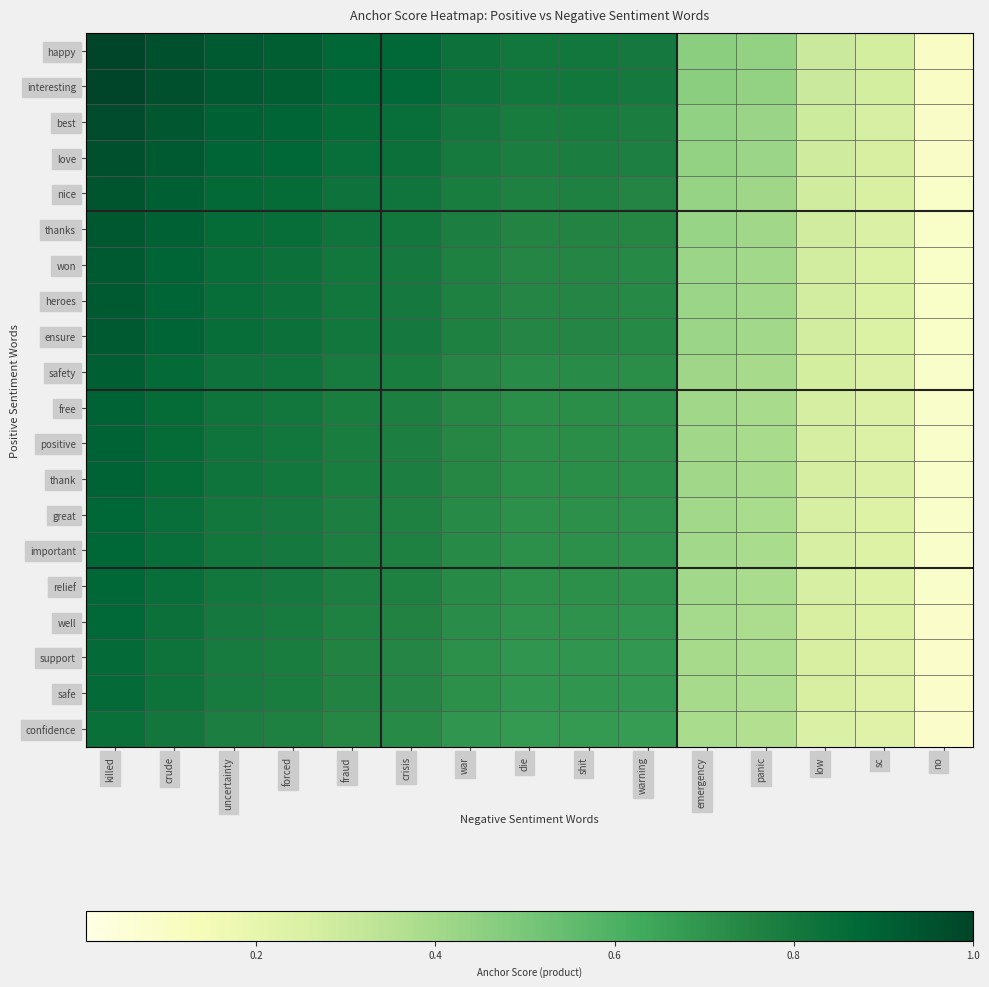

Count the number of categories in the chart.

15